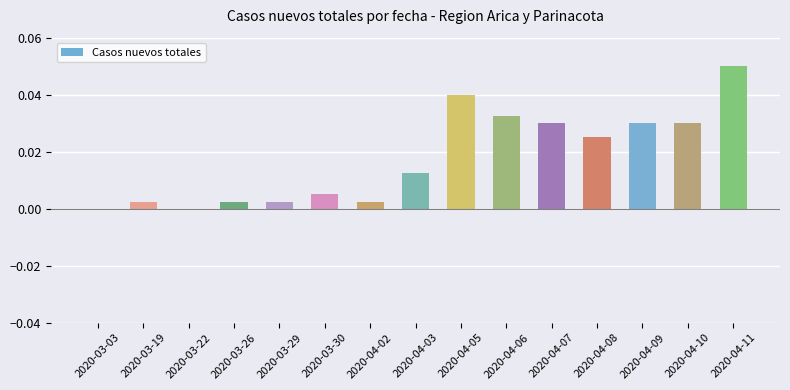

Is it true that the value at 2020-04-07 is 0.0?

True